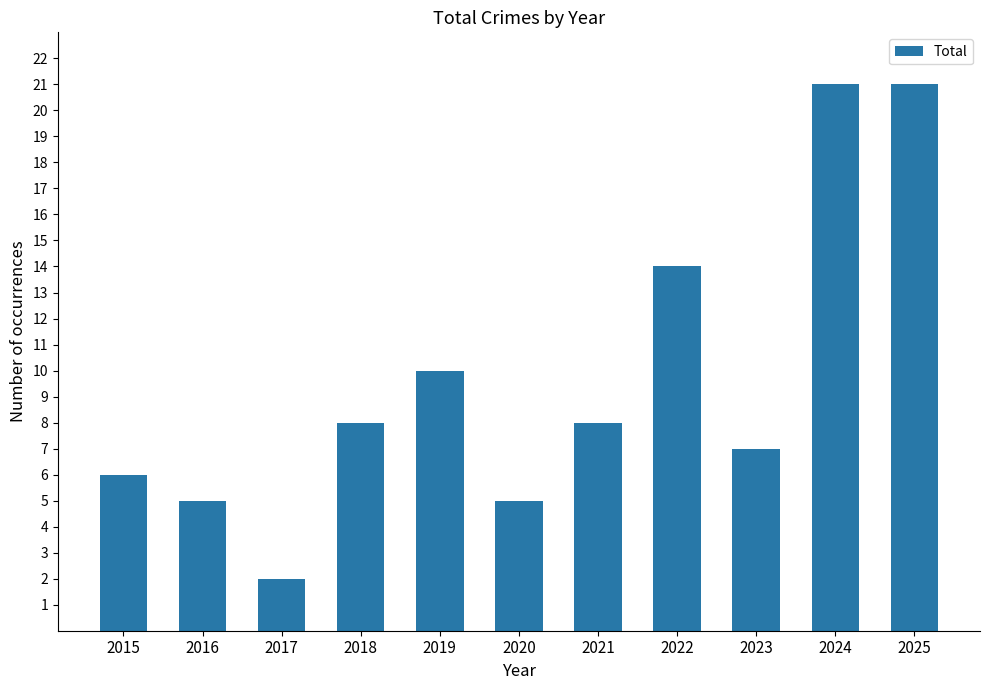

What is the difference between the maximum and minimum values?

19